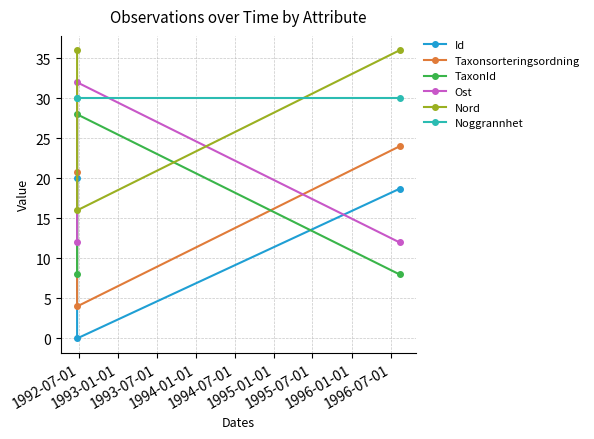

At how many categories does at least one series exceed 32?

2